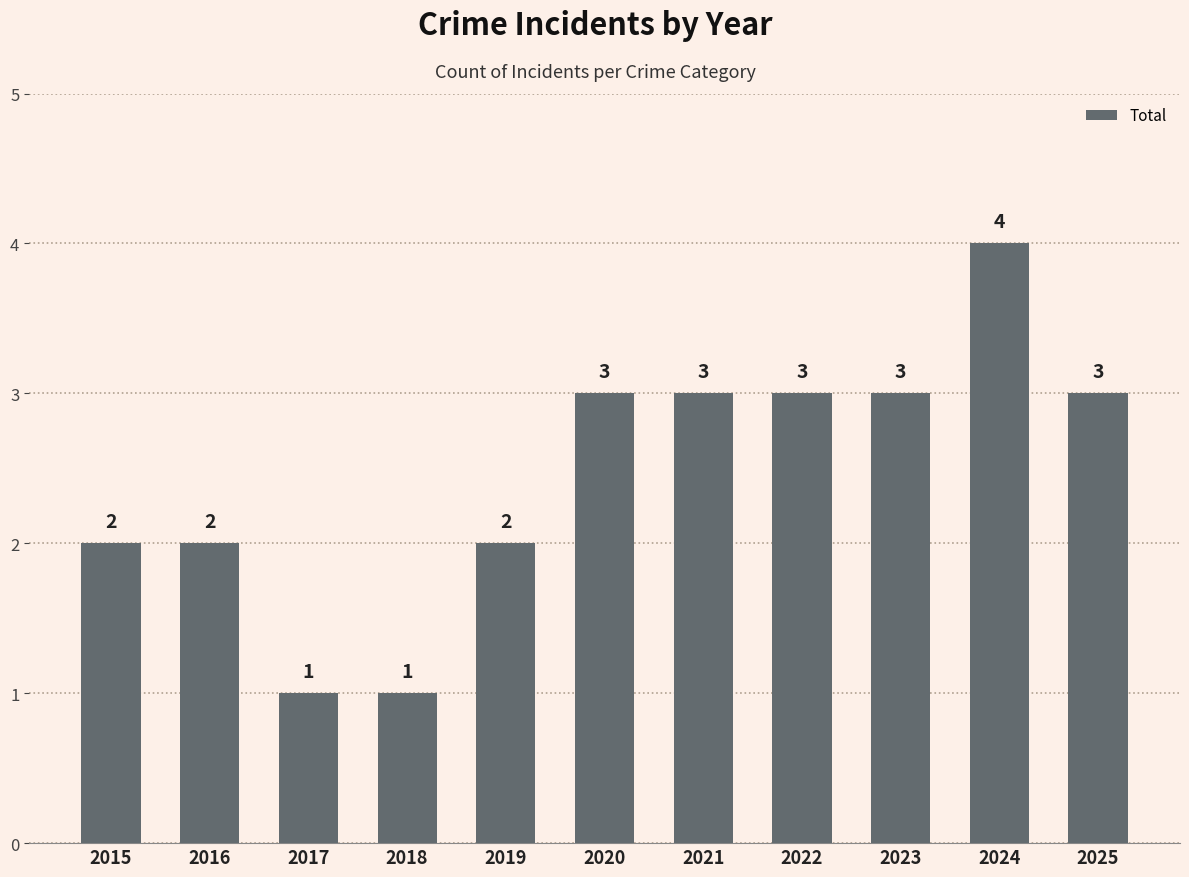

What is the sum of all values?

27